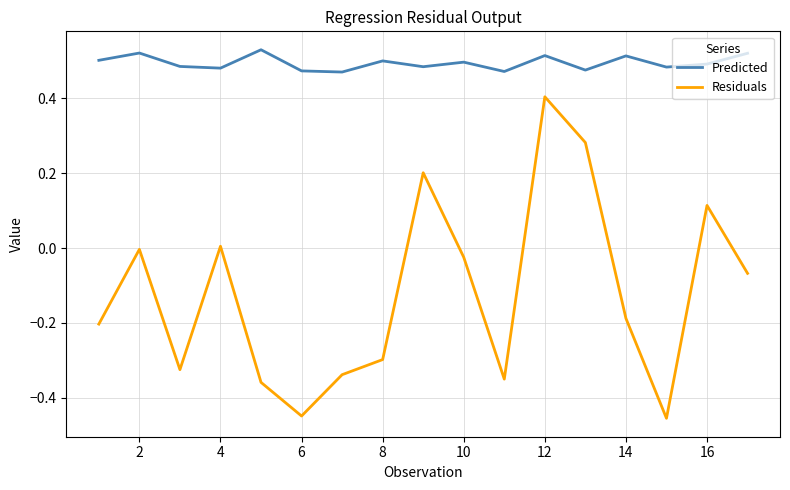

True or false: Residuals and Predicted intersect in this chart.

False